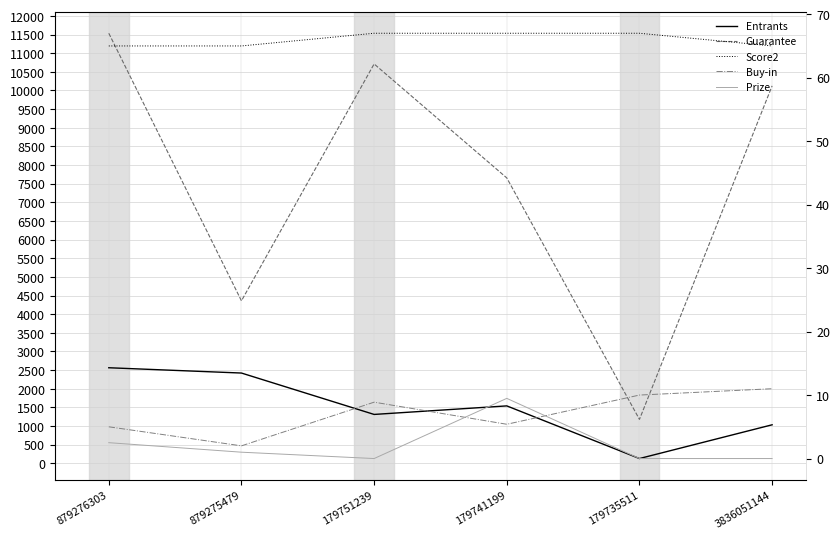

True or false: Score2 and Entrants cross at least once.

False